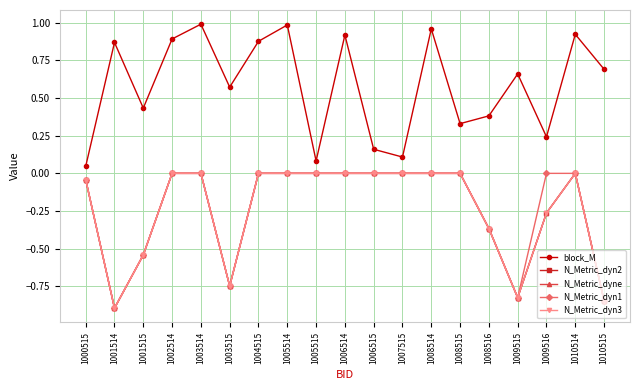

Rank the series by their maximum value, from lowest to highest.

N_Metric_dyn2, N_Metric_dyne, N_Metric_dyn1, N_Metric_dyn3, block_M